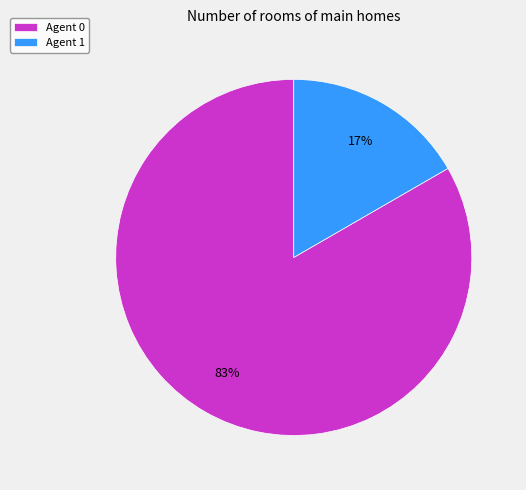

To the nearest percent, what percentage of the pie is Agent 0?

83%